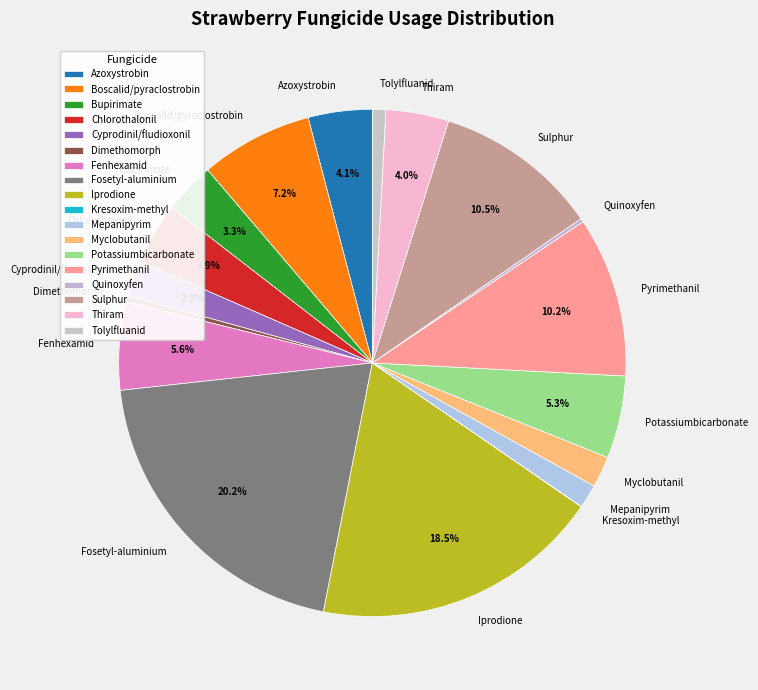

Between Cyprodinil/fludioxonil and Mepanipyrim, which is larger?

Cyprodinil/fludioxonil